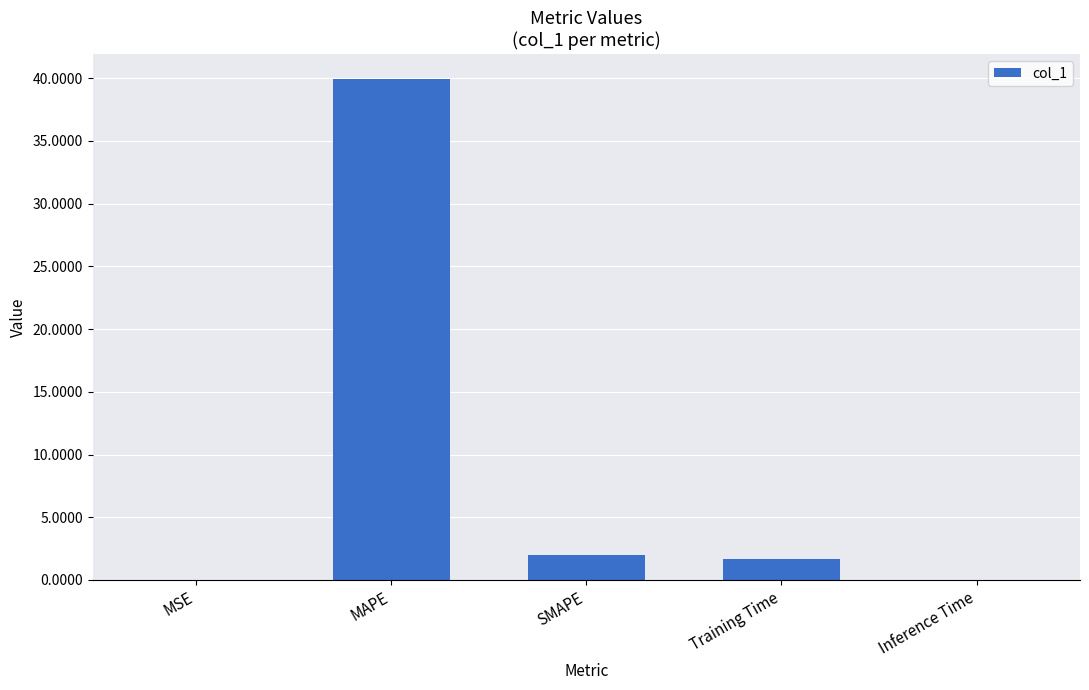

Which has a higher value, MAPE or MSE?

MAPE